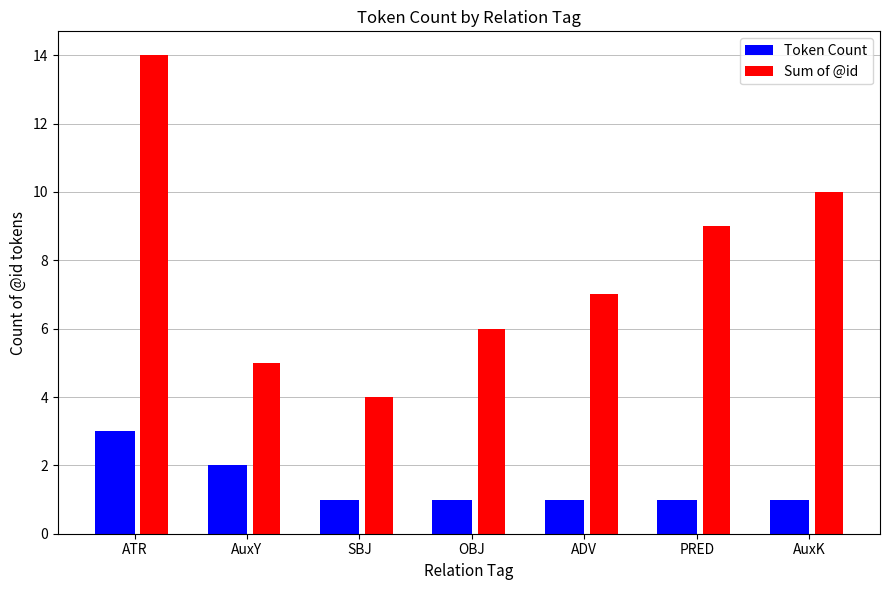

Read the Token Count value at PRED.

1